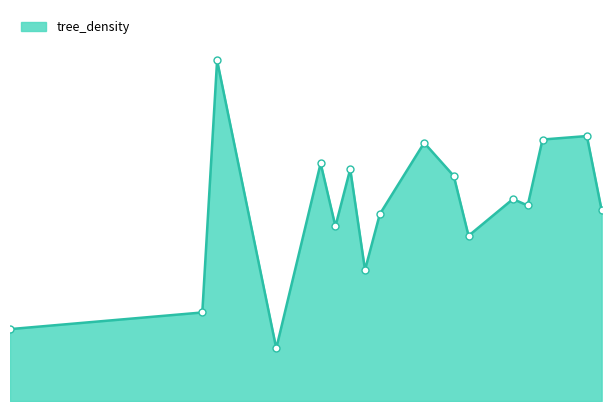

List the labels in order of value, largest first.

14, 39, 36, 28, 21, 23, 30, 34, 35, 40, 25, 22, 31, 24, 13, 0, 18